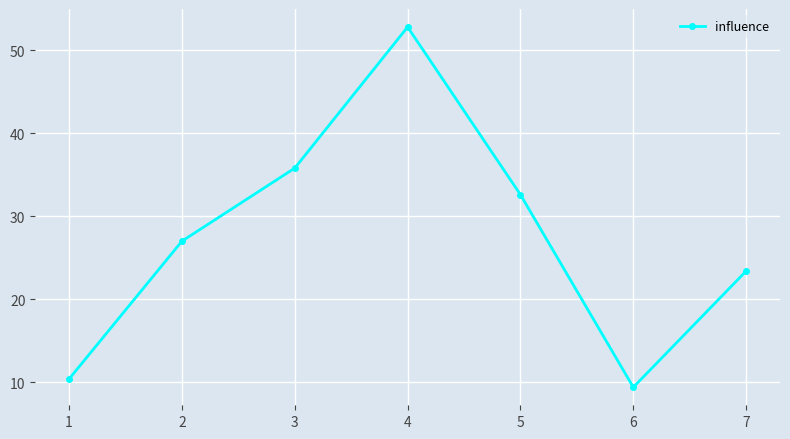

Which label corresponds to the smallest value in the chart?

6